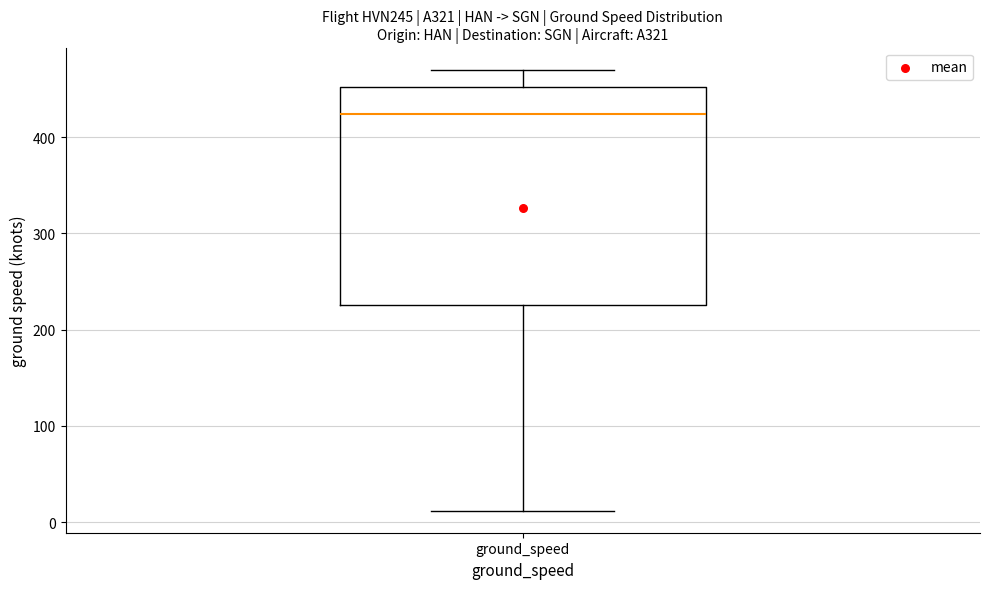

Transcribe this box plot: give where the median line is, the range the box spans, and where the two whiskers end, as read against the y-axis. The values are not printed on the chart, so give them approximately, as read against the axis.

median 420, box 230 to 450, whiskers 10 to 470